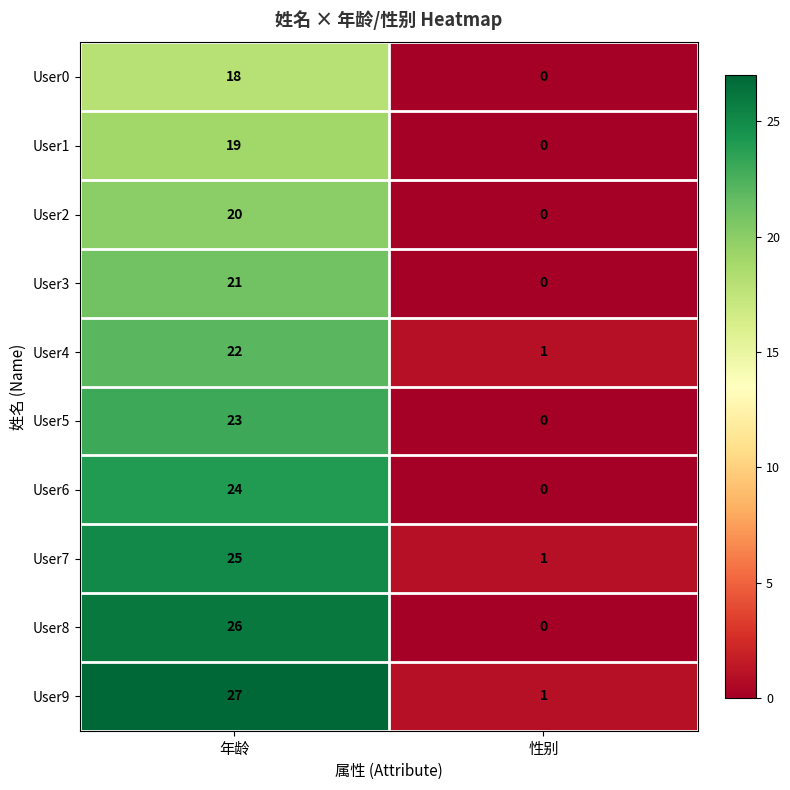

At 年龄, list the series in order from largest to smallest.

User9, User8, User7, User6, User5, User4, User3, User2, User1, User0